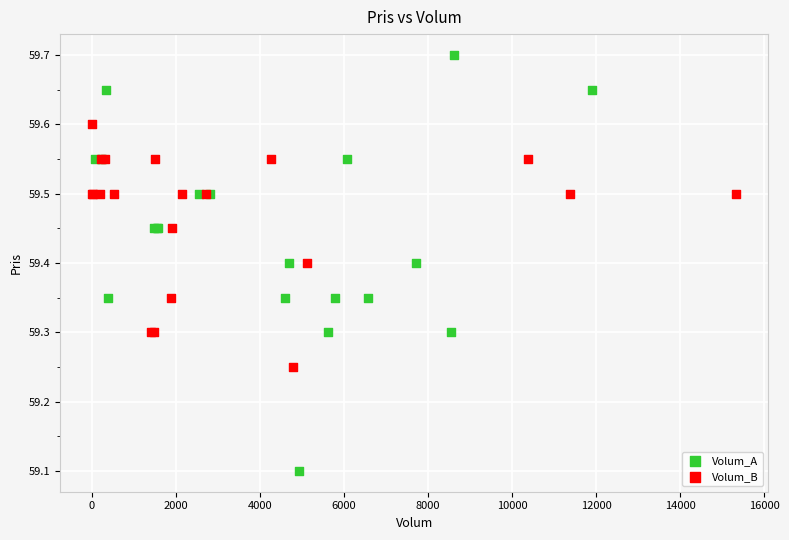

Which series has the largest Y range (max minus min)?

Volum_A